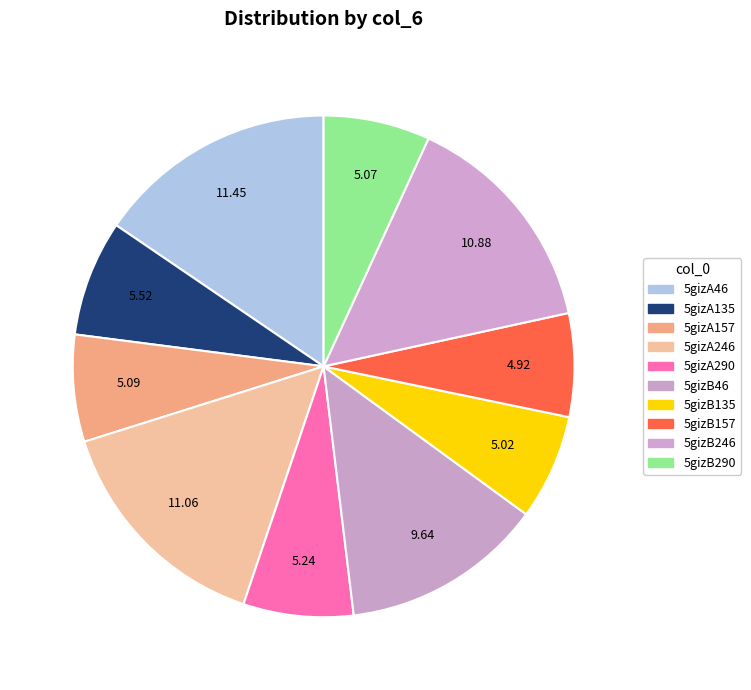

To the nearest percent, what is the difference between the largest and smallest slice percentages?

9%